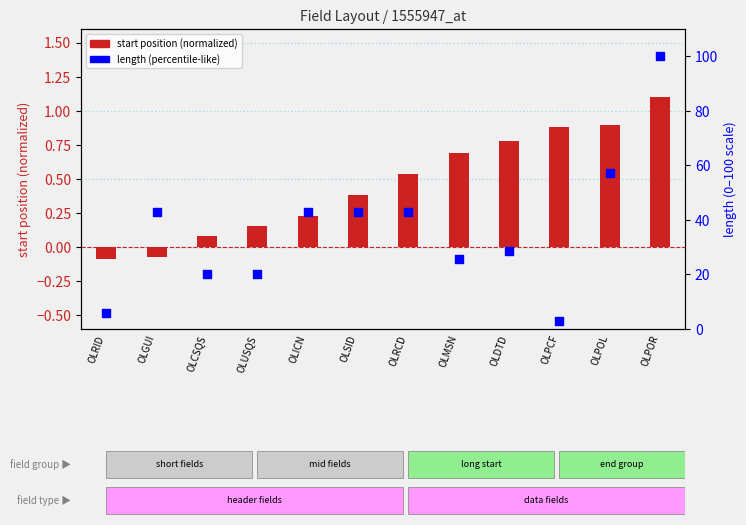

Is the value of length (percentile-like) at OLCSQS greater than the value of start position (normalized) at OLICN?

Yes